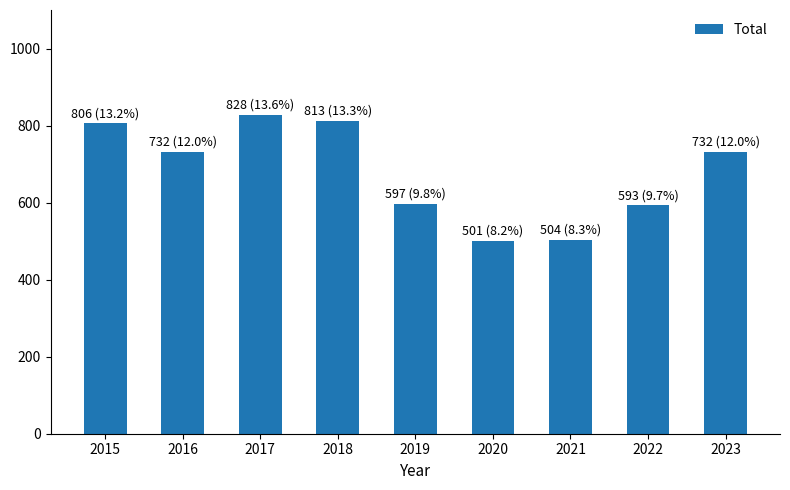

True or false: the data shows 288 at 2015.

False